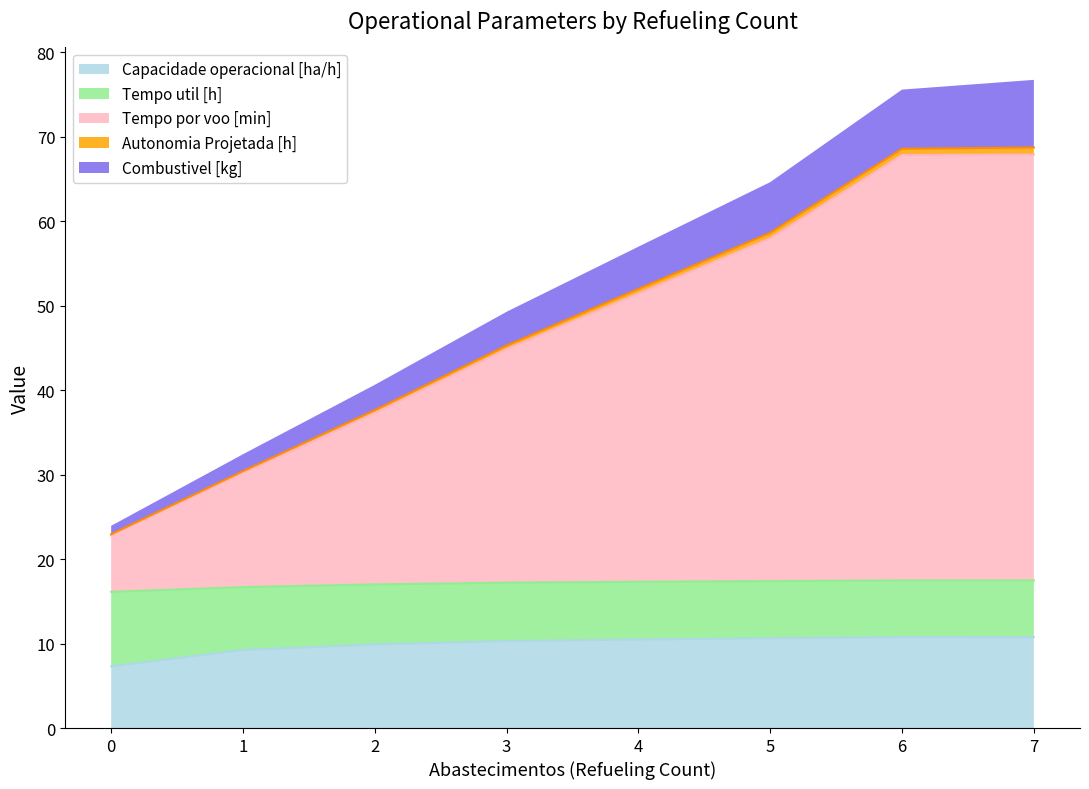

List the labels in order of Tempo por voo [min] value, smallest first.

0, 1, 2, 3, 4, 5, 6, 7